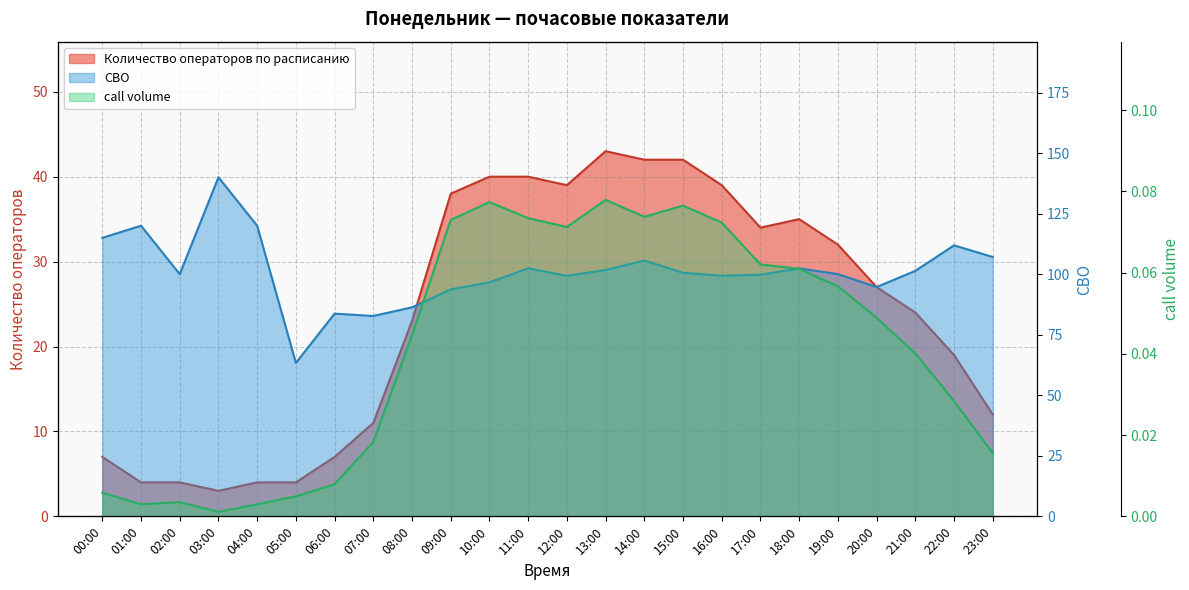

What is the greatest value displayed?

140.0